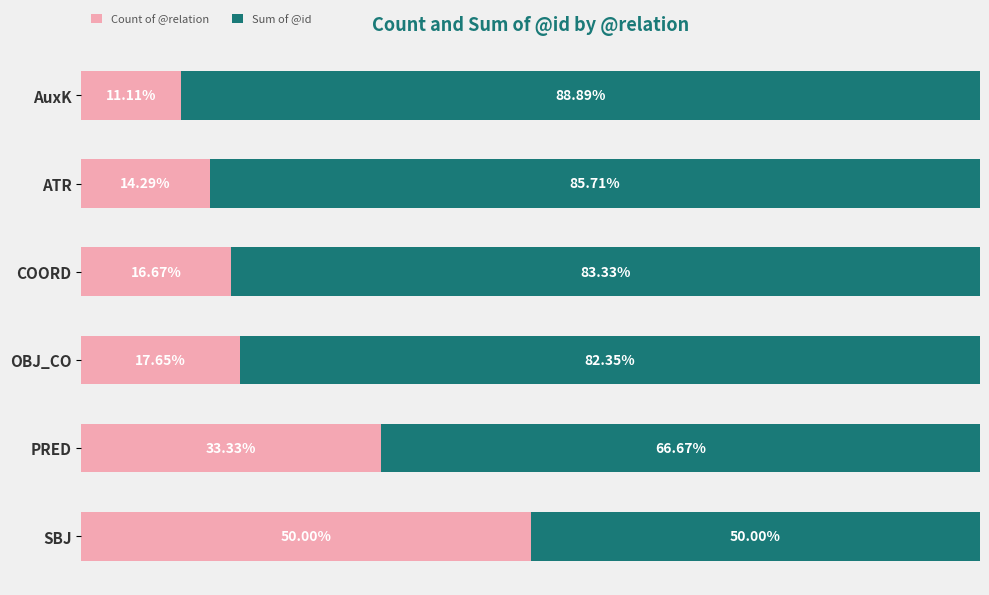

At which label is Count of @relation closest to 30?

PRED